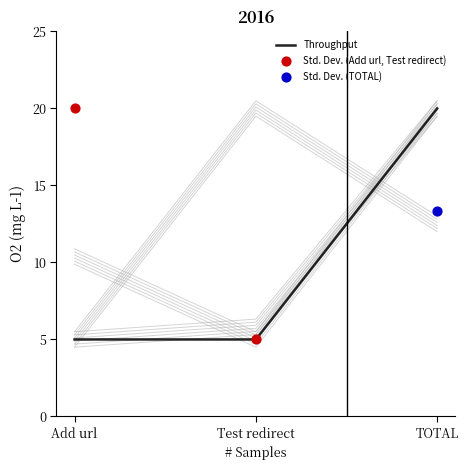

At how many categories does at least one series exceed 7?

3